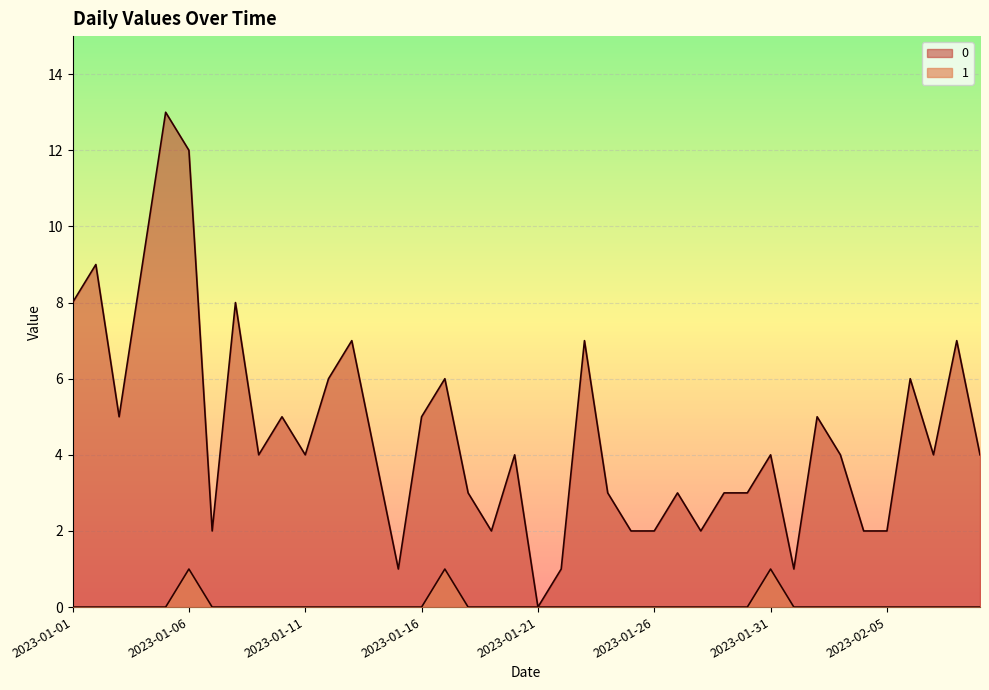

True or false: 0 has more than 2 points higher than both neighbors.

True